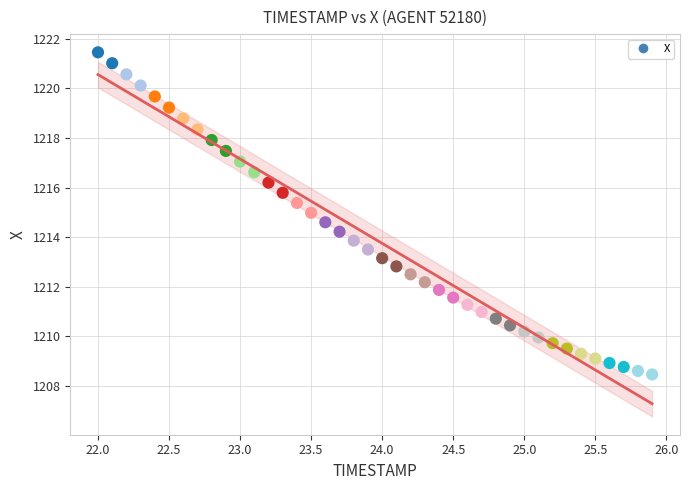

What is the range of X values (max minus min)?

3.9